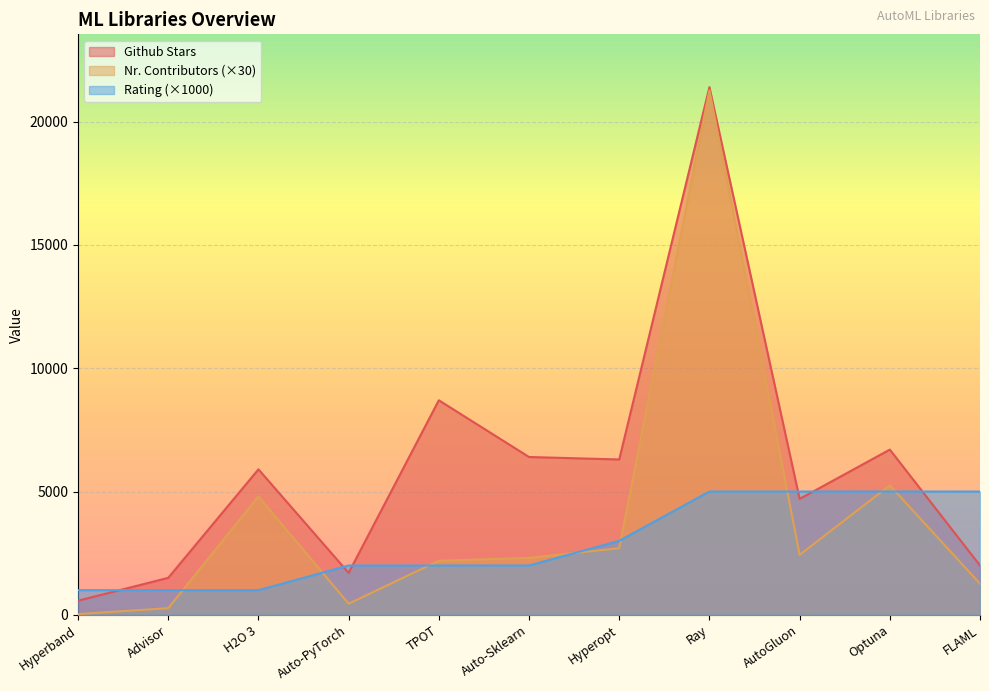

At how many categories does at least one series exceed 12034?

1